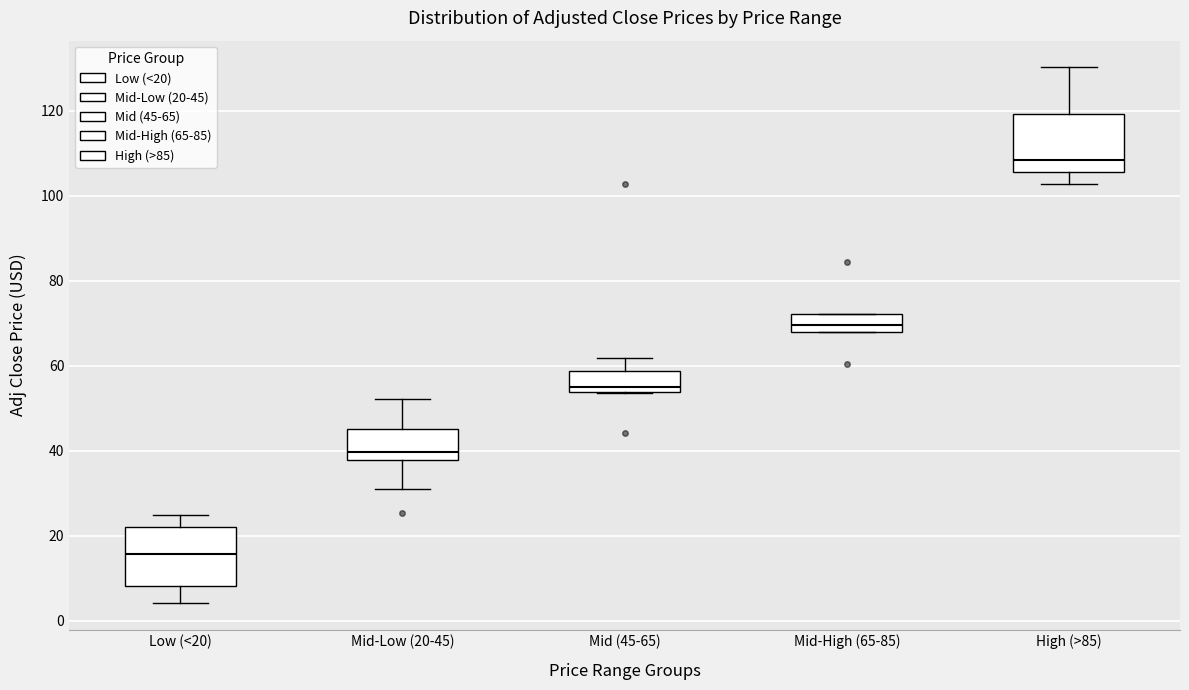

Reading left to right, read every box against the y-axis: the position of its median line, the range the box covers, and the ends of its whiskers. The values are not printed on the chart, so give them approximately, as read against the axis.

Low (<20): median 16, box 8 to 22, whiskers 4 to 24
Mid-Low (20-45): median 40, box 38 to 46, whiskers 32 to 52
Mid (45-65): median 54 (just above the box's lower edge), box 54 to 58, whiskers 54 to 62
Mid-High (65-85): median 70, box 68 to 72, whiskers 68 to 72
High (>85): median 108, box 106 to 120, whiskers 102 to 130